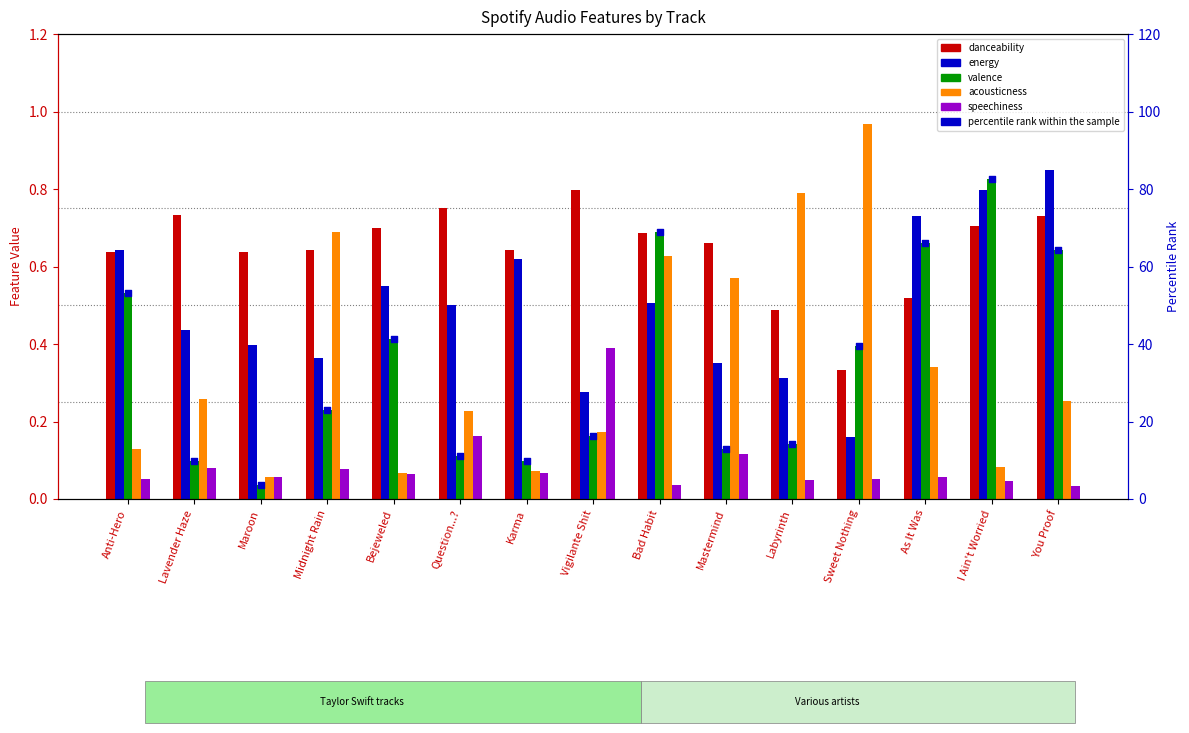

What are all the series names shown in the legend?

danceability, energy, valence, acousticness, speechiness, percentile rank within the sample